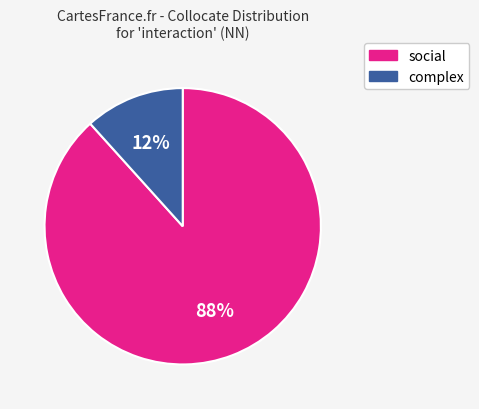

To the nearest percent, what is the average slice percentage?

50%